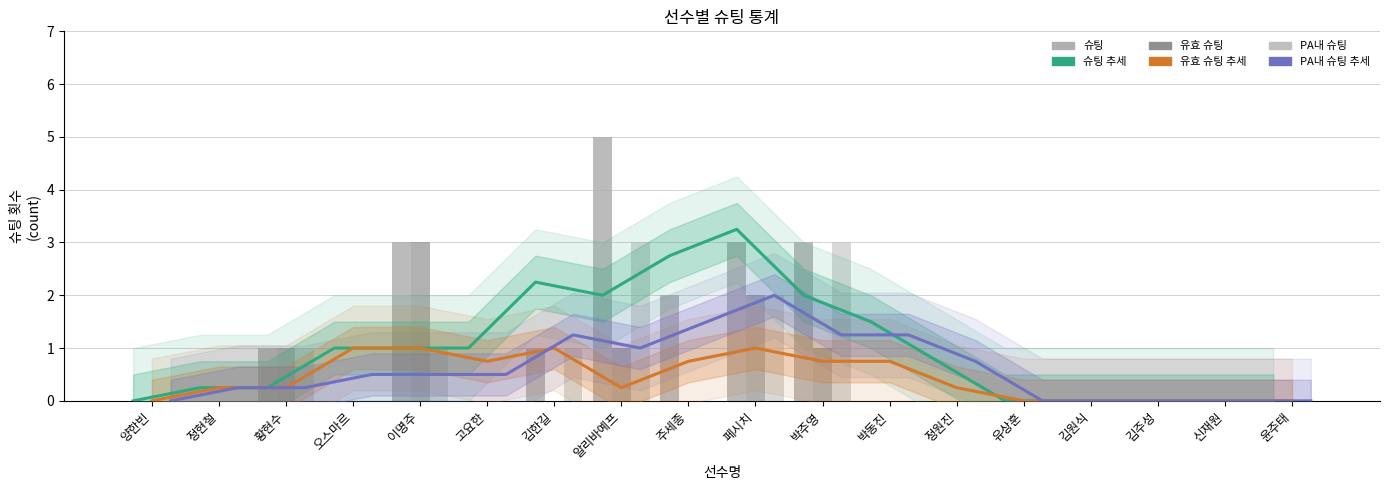

Is it true that 슈팅 추세 equals 1.5 at 이명주?

False